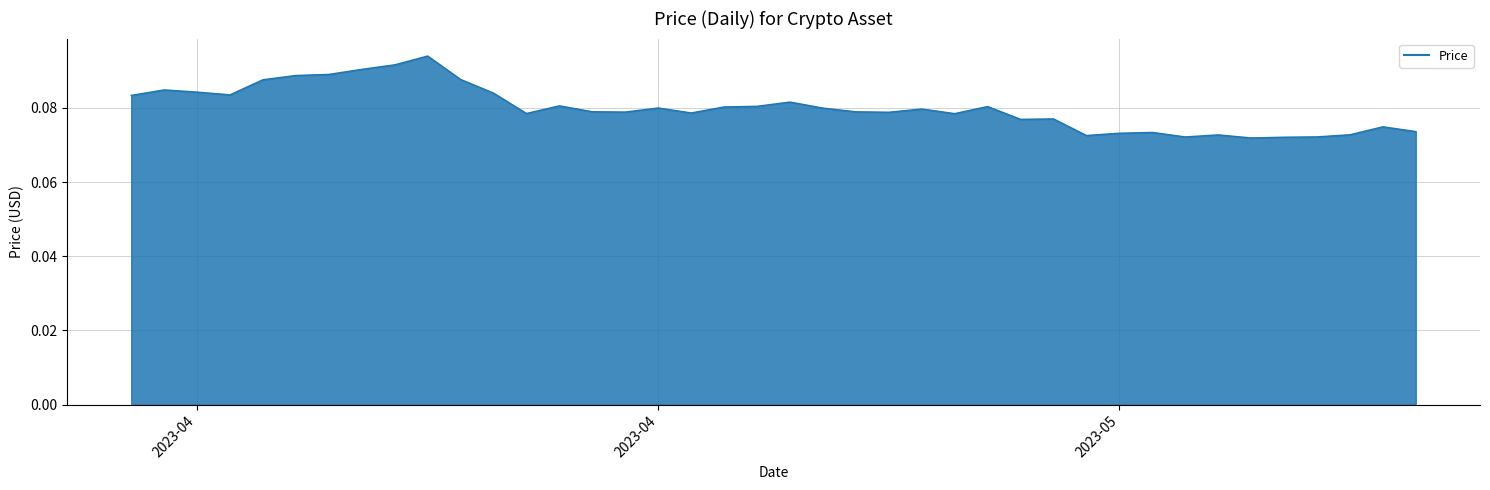

Reading left to right, what are all the values shown in this chart?

0.1	0.1	0.1	0.1	0.1	0.1	0.1	0.1	0.1	0.1	0.1	0.1	0.1	0.1	0.1	0.1	0.1	0.1	0.1	0.1	0.1	0.1	0.1	0.1	0.1	0.1	0.1	0.1	0.1	0.1	0.1	0.1	0.1	0.1	0.1	0.1	0.1	0.1	0.1	0.1